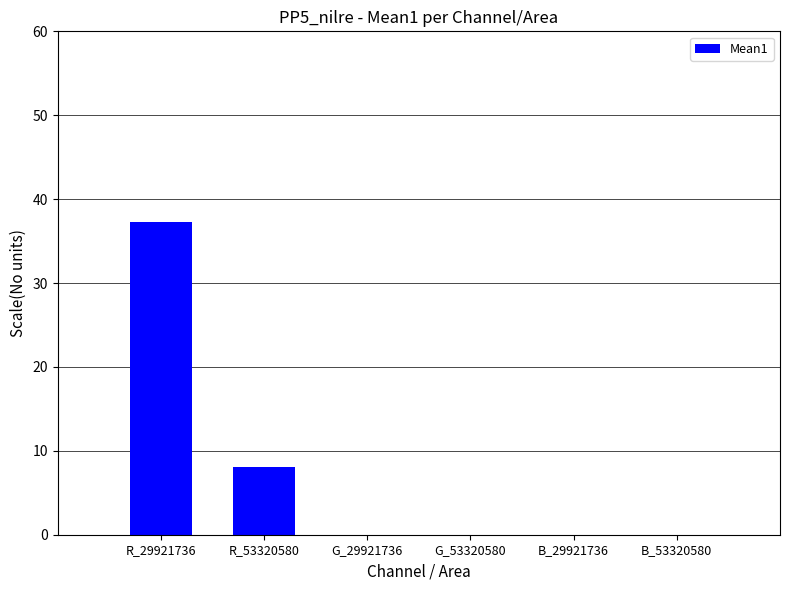

What is the maximum value shown in the chart?

37.2